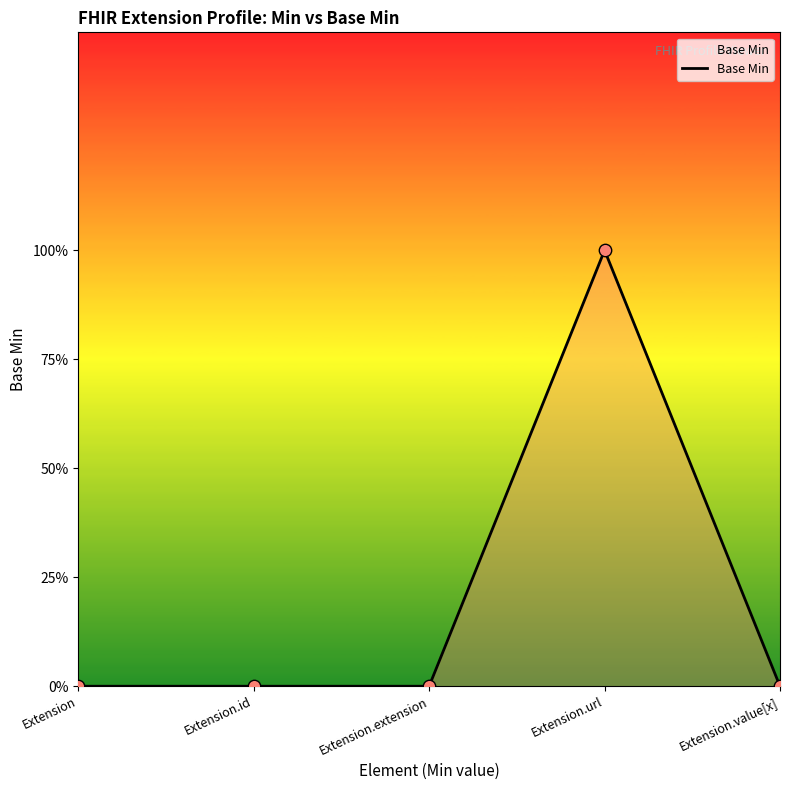

Between Extension.id and Extension.extension, which is larger?

Extension.id